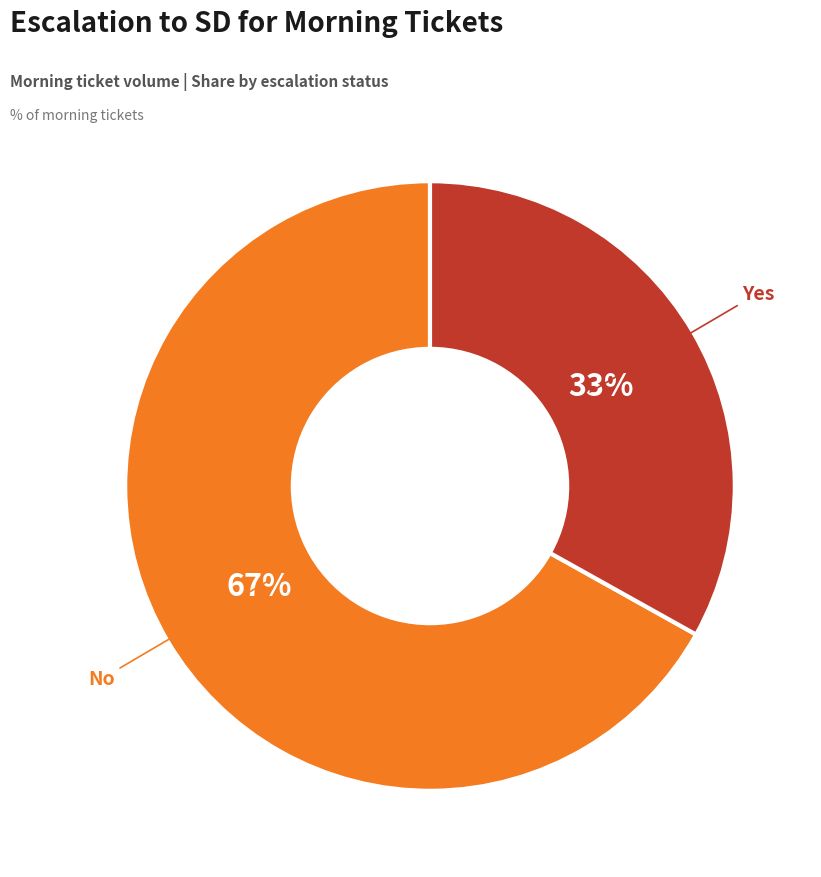

Does any single category account for the majority?

Yes